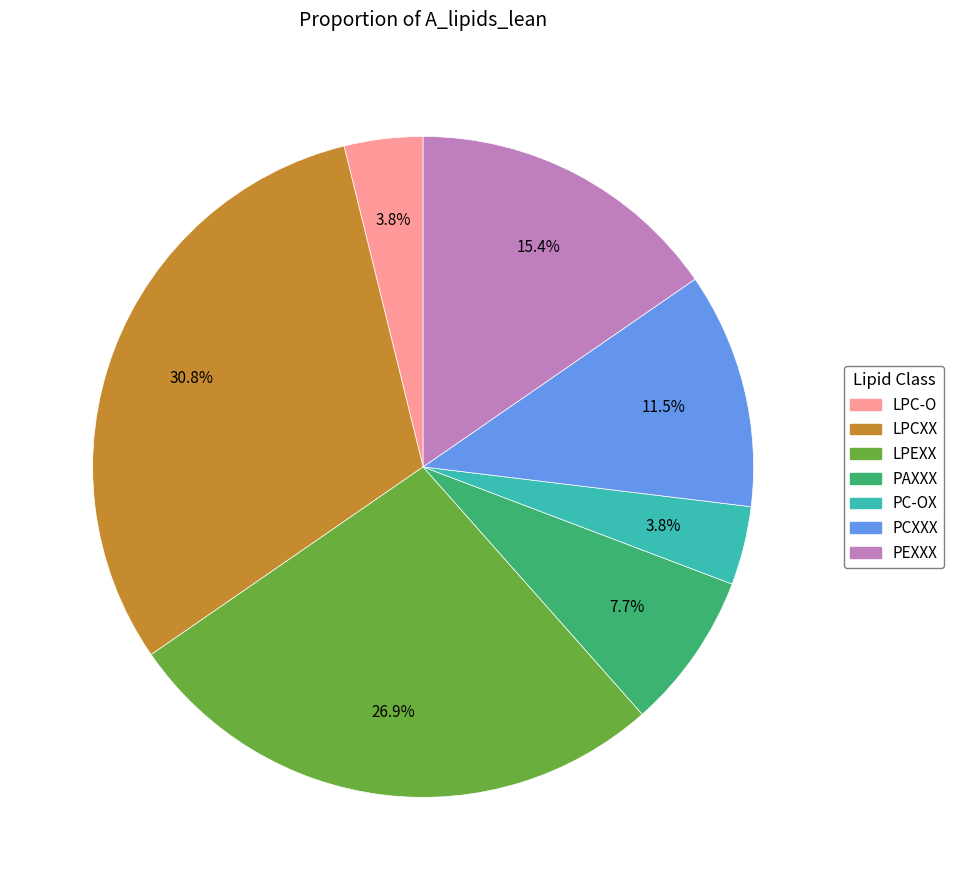

What percentage is NOT represented by PCXXX?

88.5%